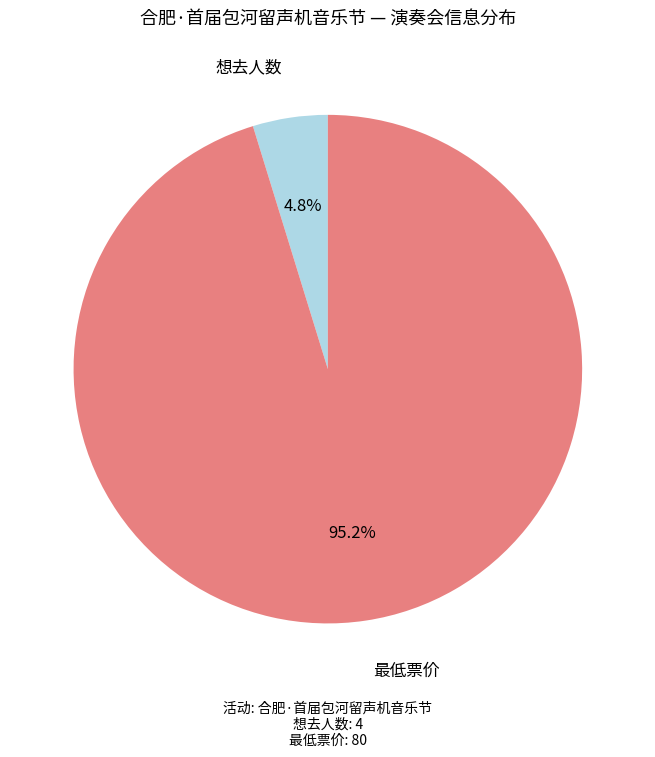

Between 最低票价 and 想去人数, which is larger?

最低票价